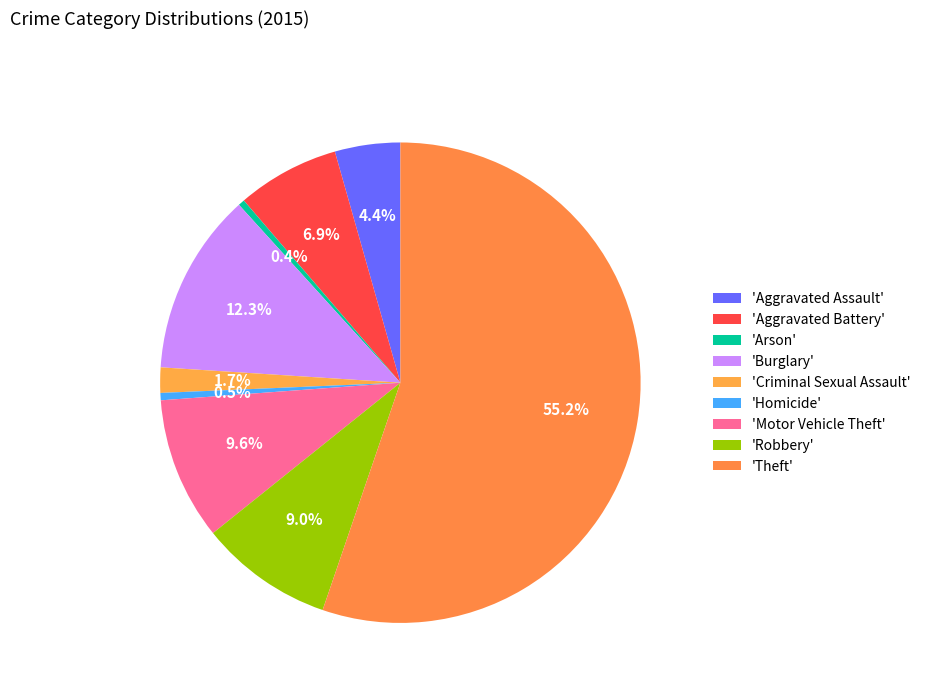

Count the number of slices in the pie.

9